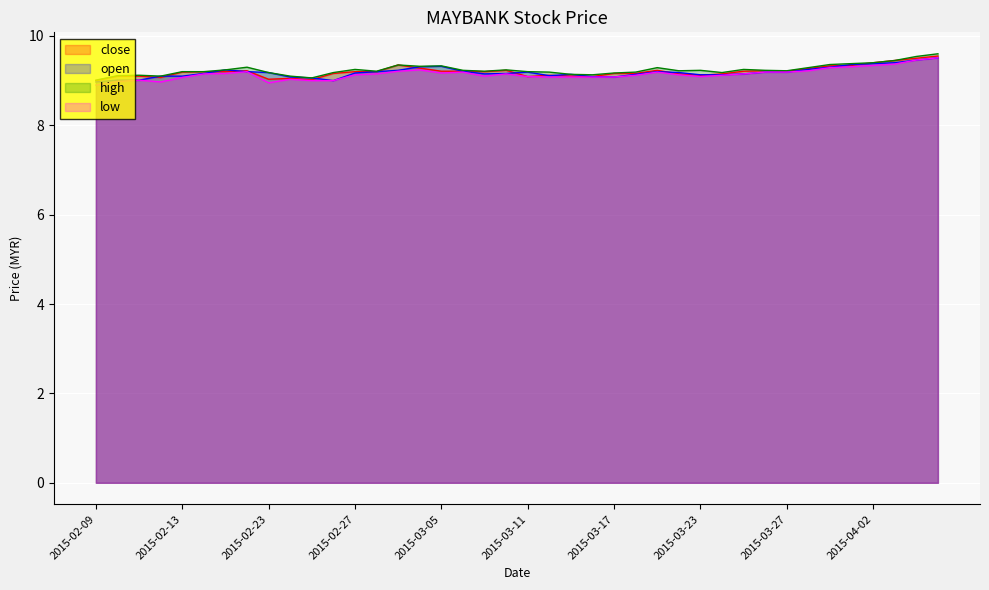

The value of low at 2015-02-11 is 3.0. True or false?

False